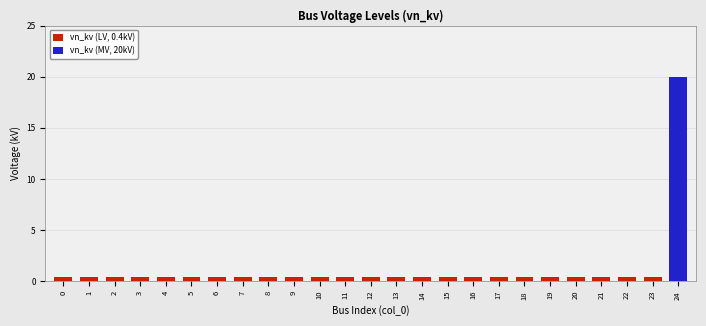

The value at 7 is 0.4. True or false?

True